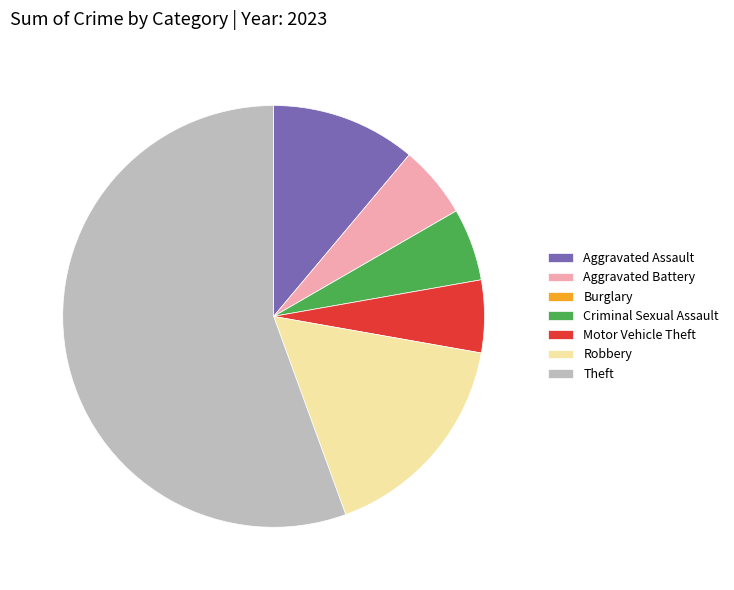

Is it true that Motor Vehicle Theft is 6% of the pie?

True